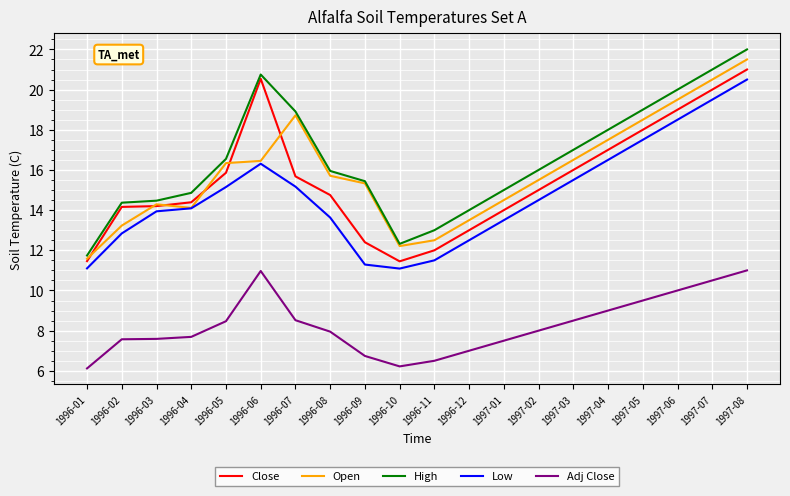

True or false: Low and High cross at least once.

False